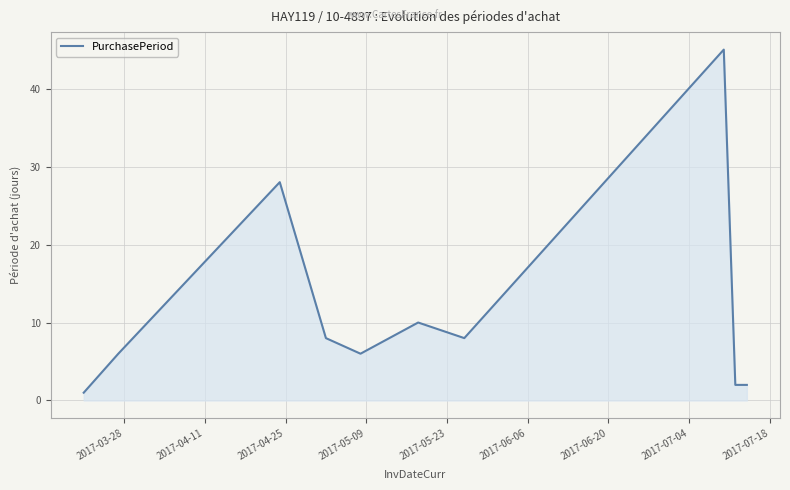

What is the difference between the maximum and minimum values?

44